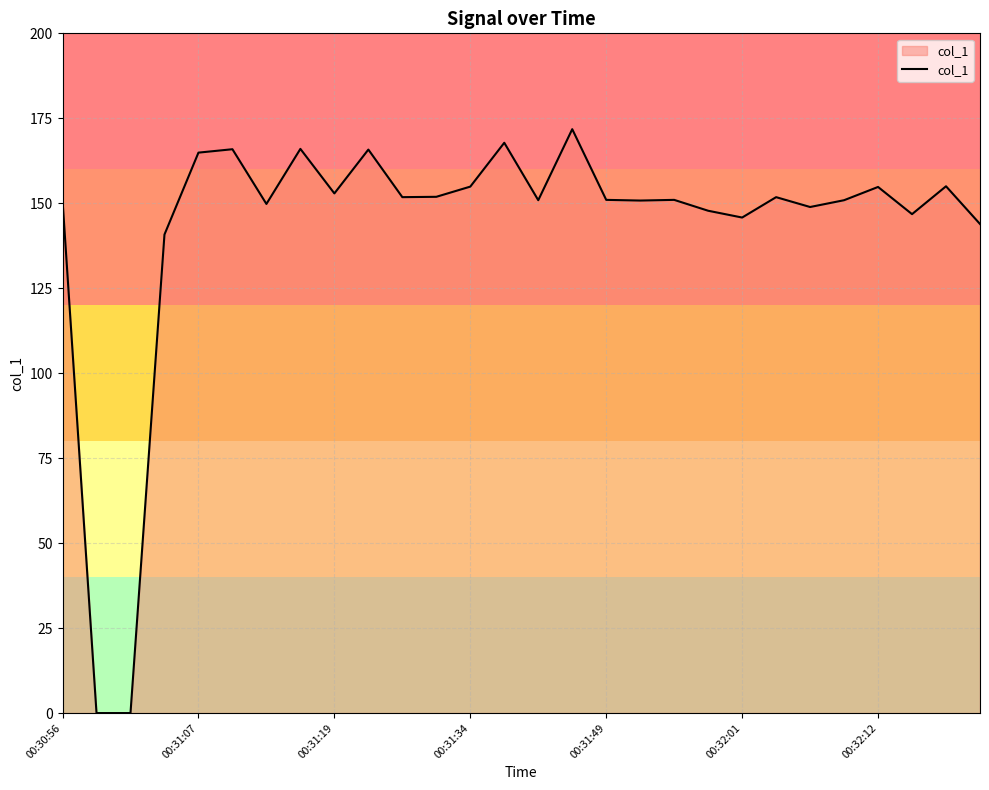

What is the difference between the maximum and minimum values?

171.8